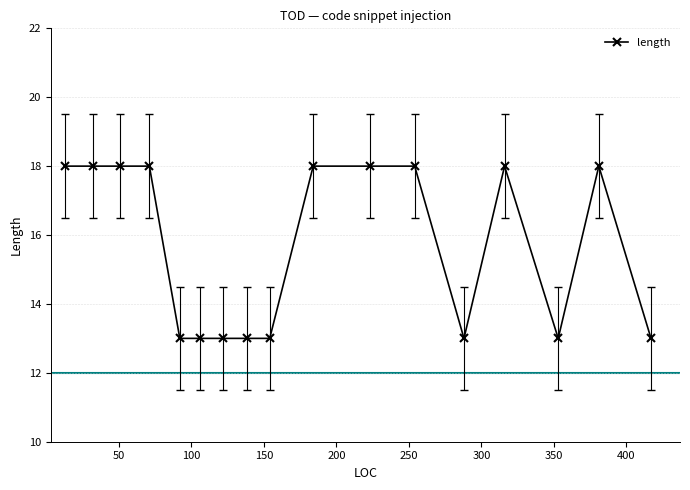

What is the minimum value shown in the chart?

13